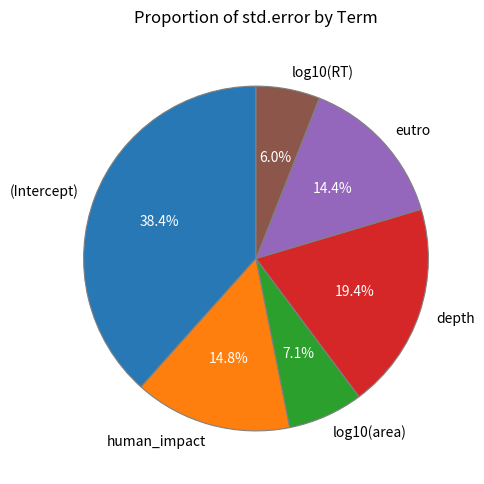

To the nearest percent, what is the difference between the largest and smallest slice percentages?

32%